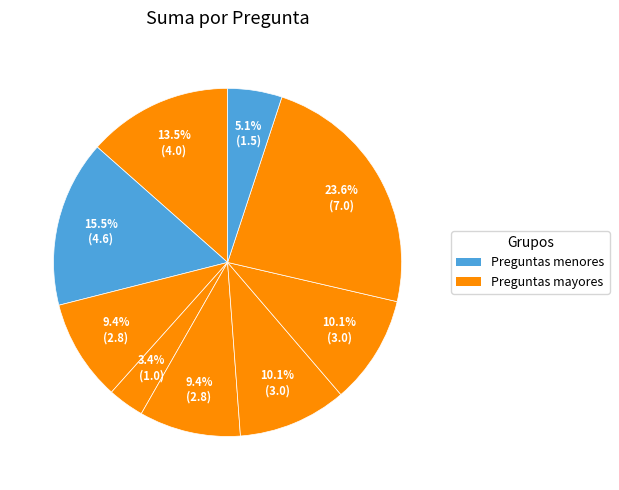

Is there any slice that represents more than half of the pie?

No